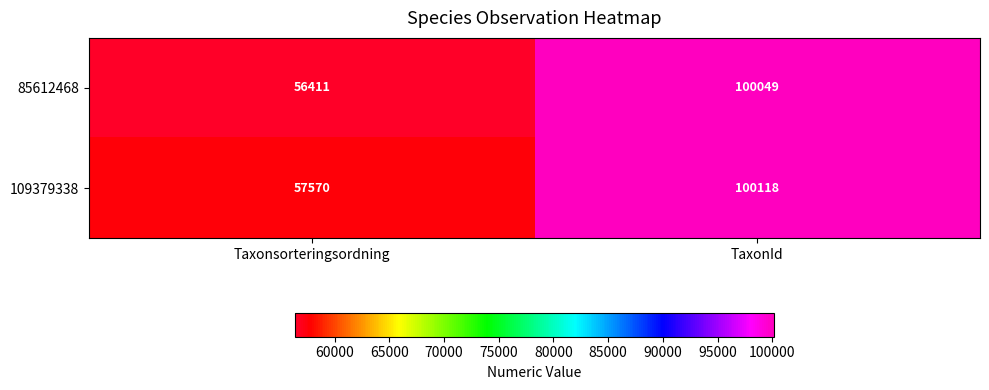

Read the 109379338 value at TaxonId.

100118